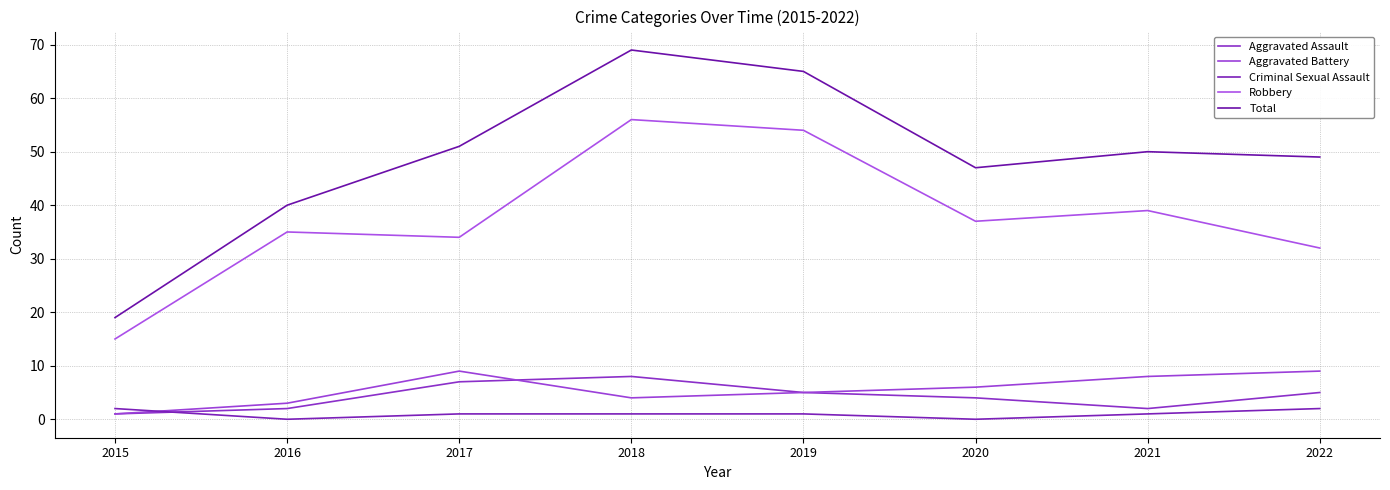

Is this an area chart (filled region under the line)?

No